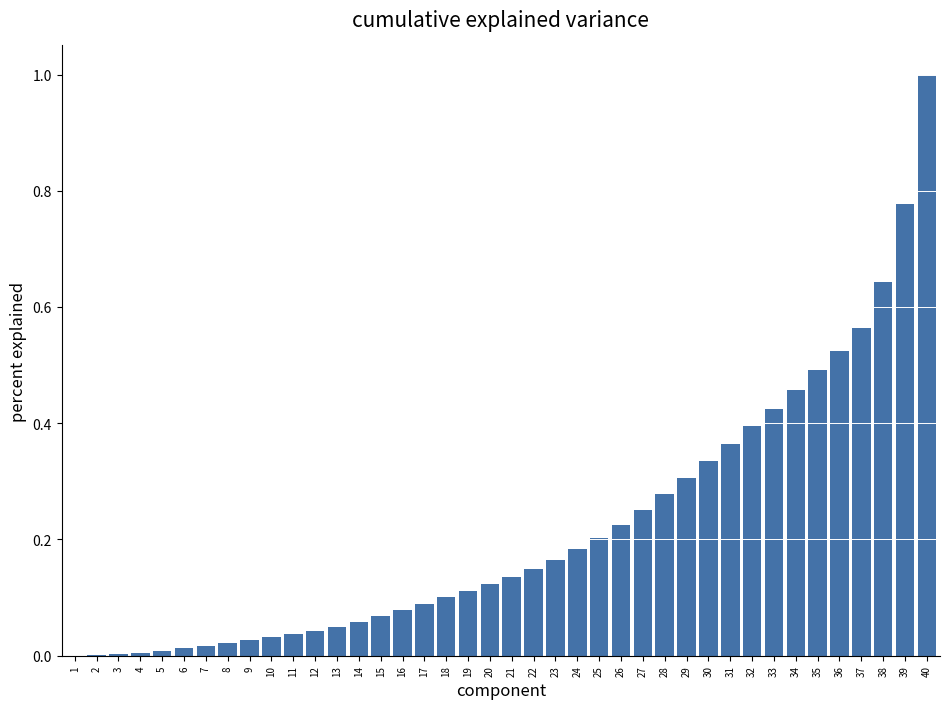

What is the sum of all values?

8.8